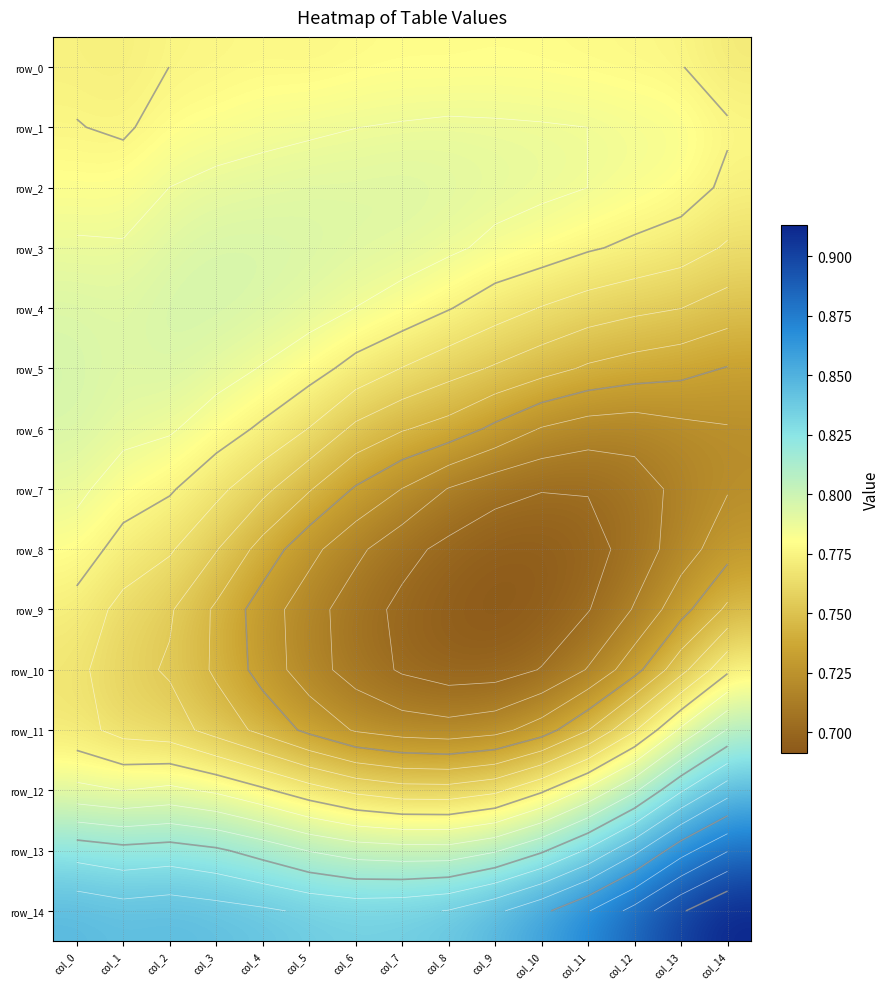

At which label is row_2 closest to 0?

col_14